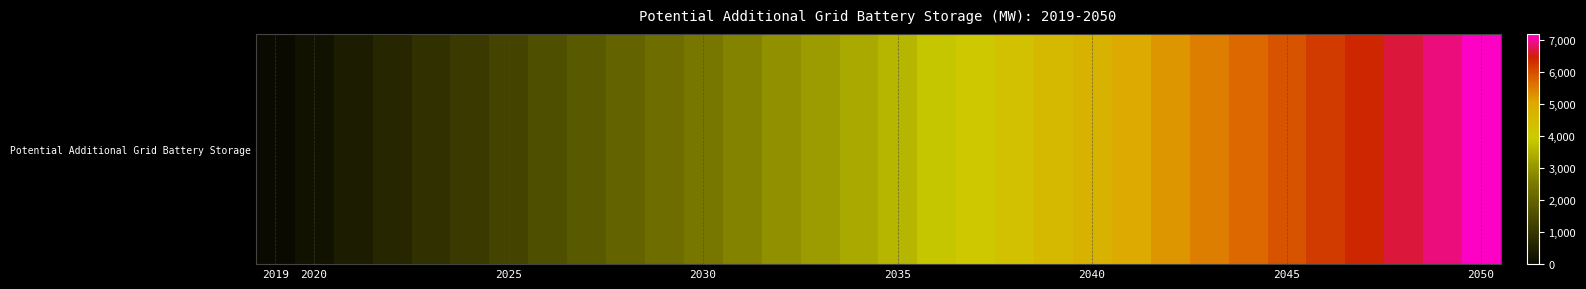

True or false: the data shows 2467.0 at 2030.

True